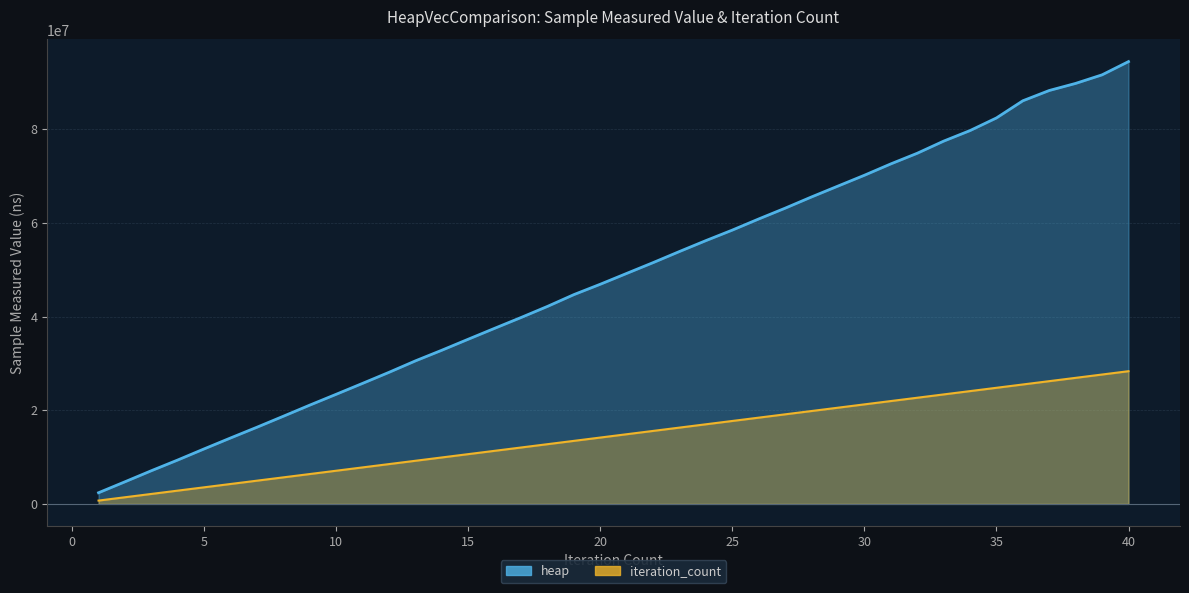

What are all the series names shown in the legend?

heap, iteration_count